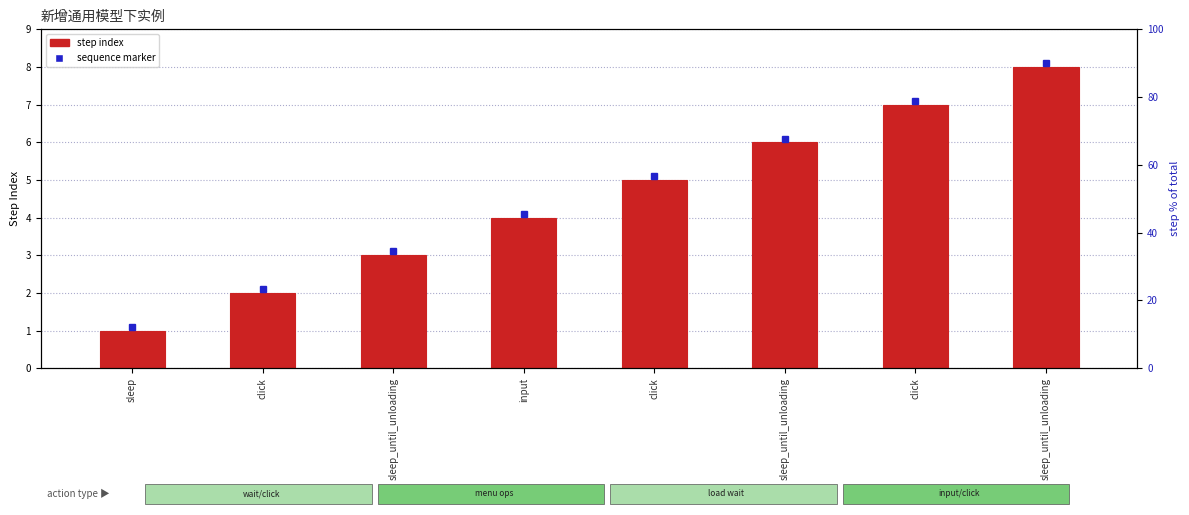

Reading right to left, what are all the values shown in this chart?

sleep_until_unloading=8	click=7	sleep_until_unloading=6	click=5	input=4	sleep_until_unloading=3	click=2	sleep=1